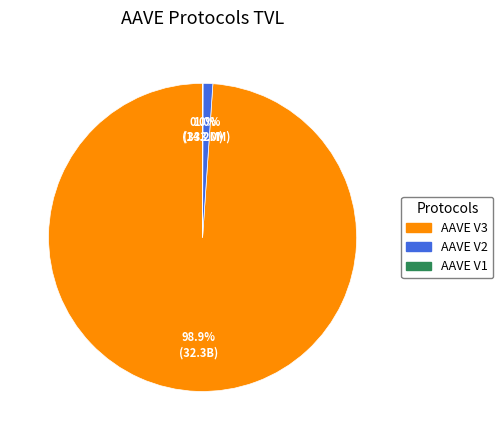

Which has a higher value, AAVE V3 or AAVE V2?

AAVE V3